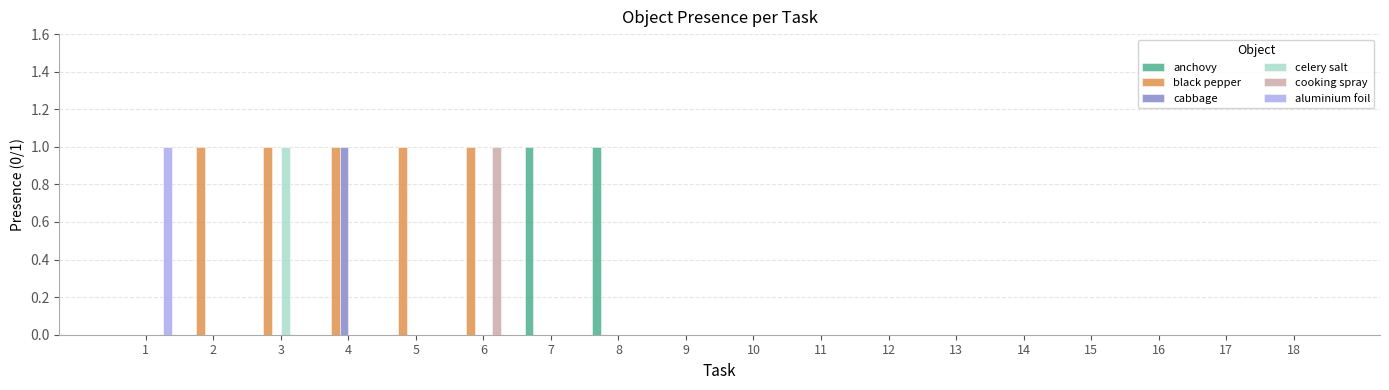

Are the bars grouped side by side (vs. stacked)?

Yes